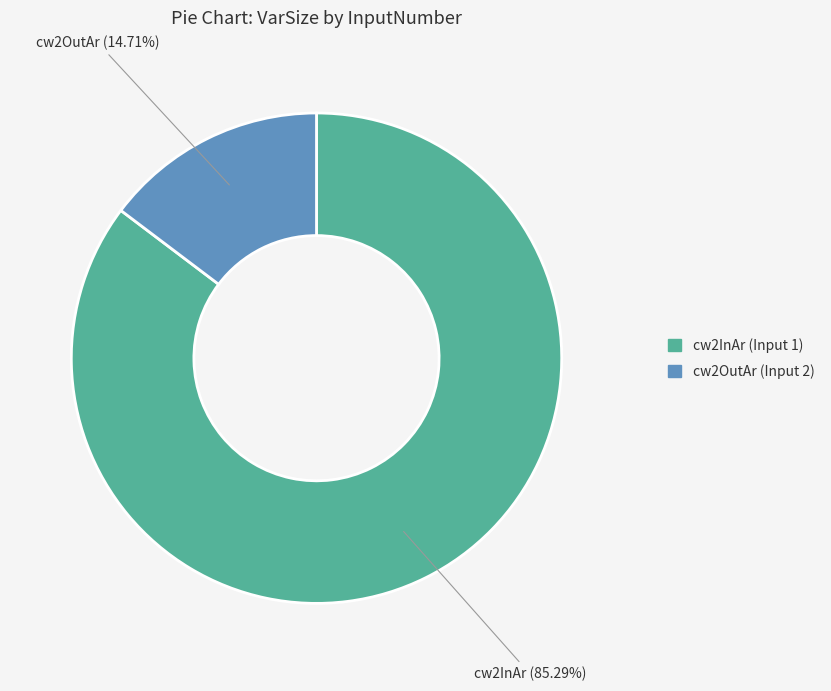

Is there a majority slice in this chart?

Yes